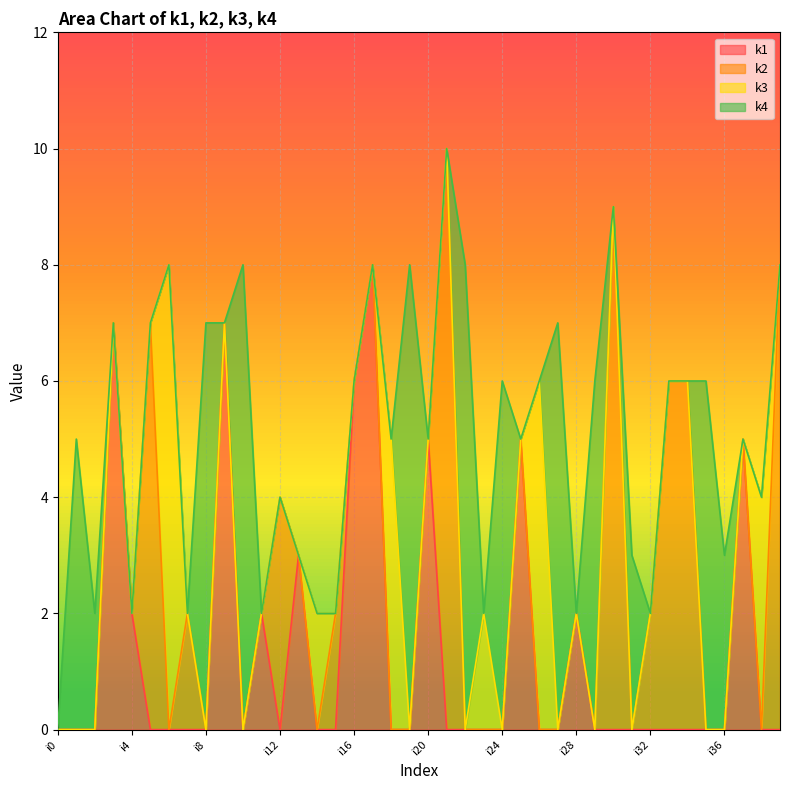

Is it true that k1 equals 0 at i24?

True